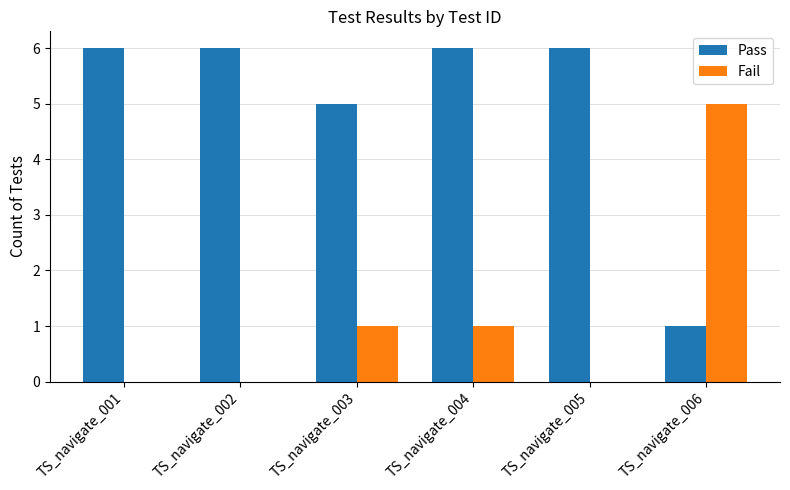

Is it true that Pass equals 6 at TS_navigate_002?

True